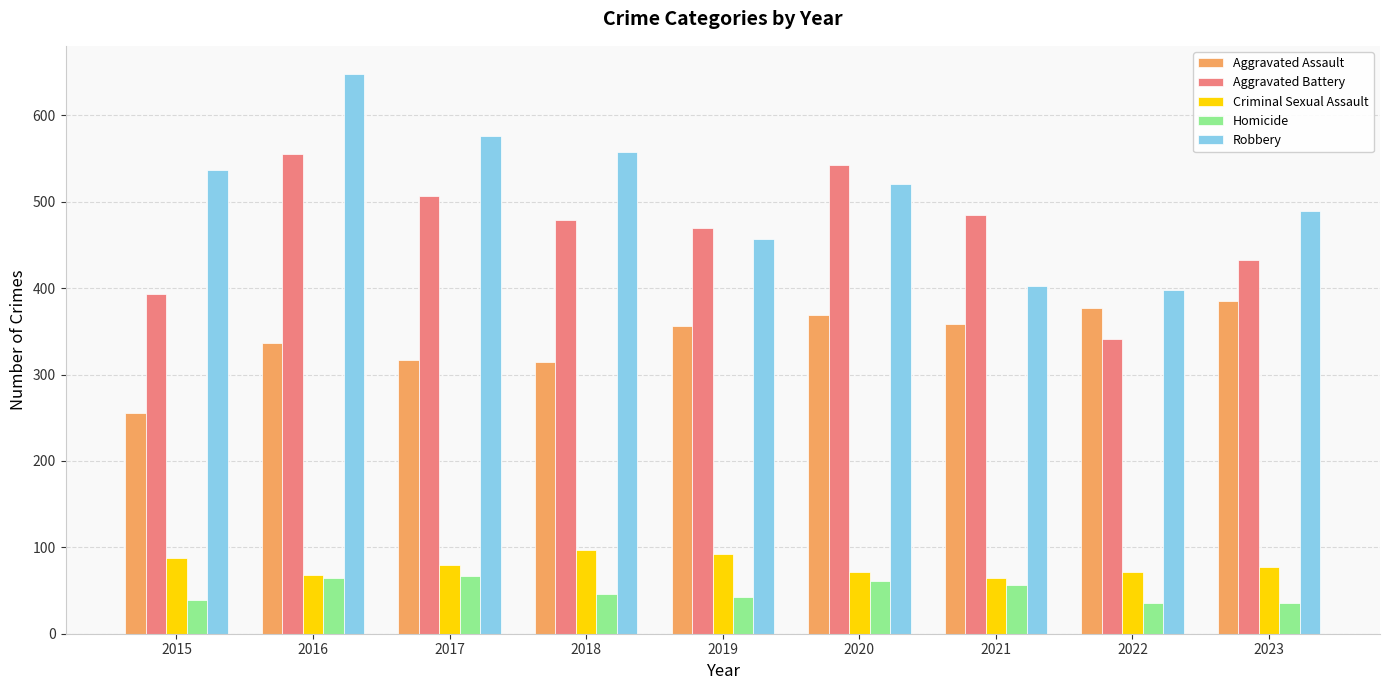

What is the difference between the highest and lowest values at 2022?

362